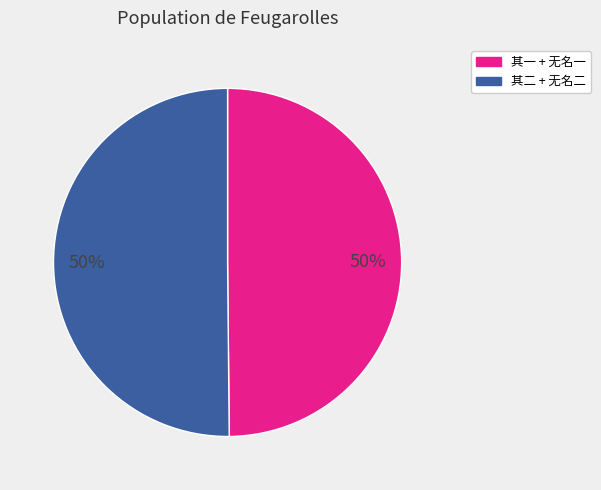

To the nearest percent, what is the average slice percentage?

50%